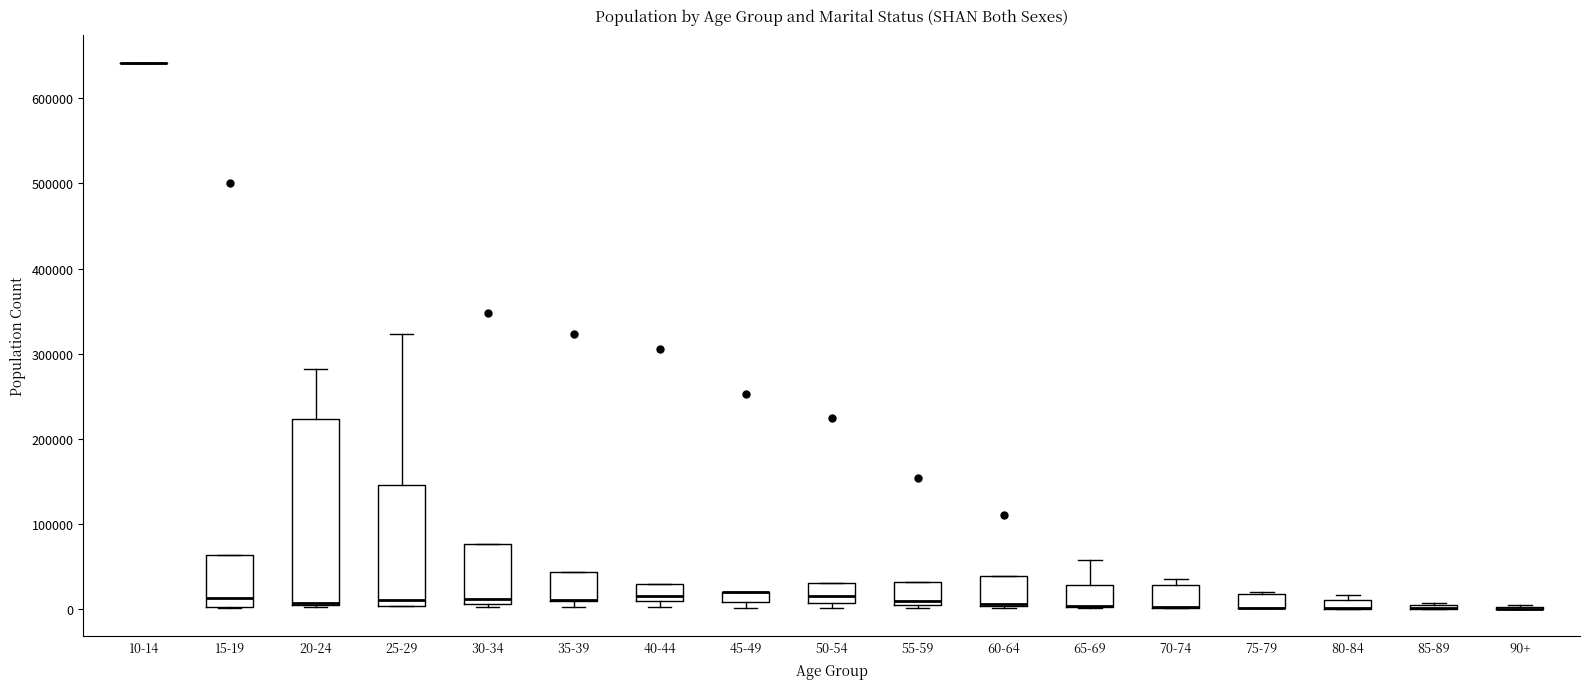

Comparing the boxes themselves (not the whiskers), which one is the tallest?

20-24